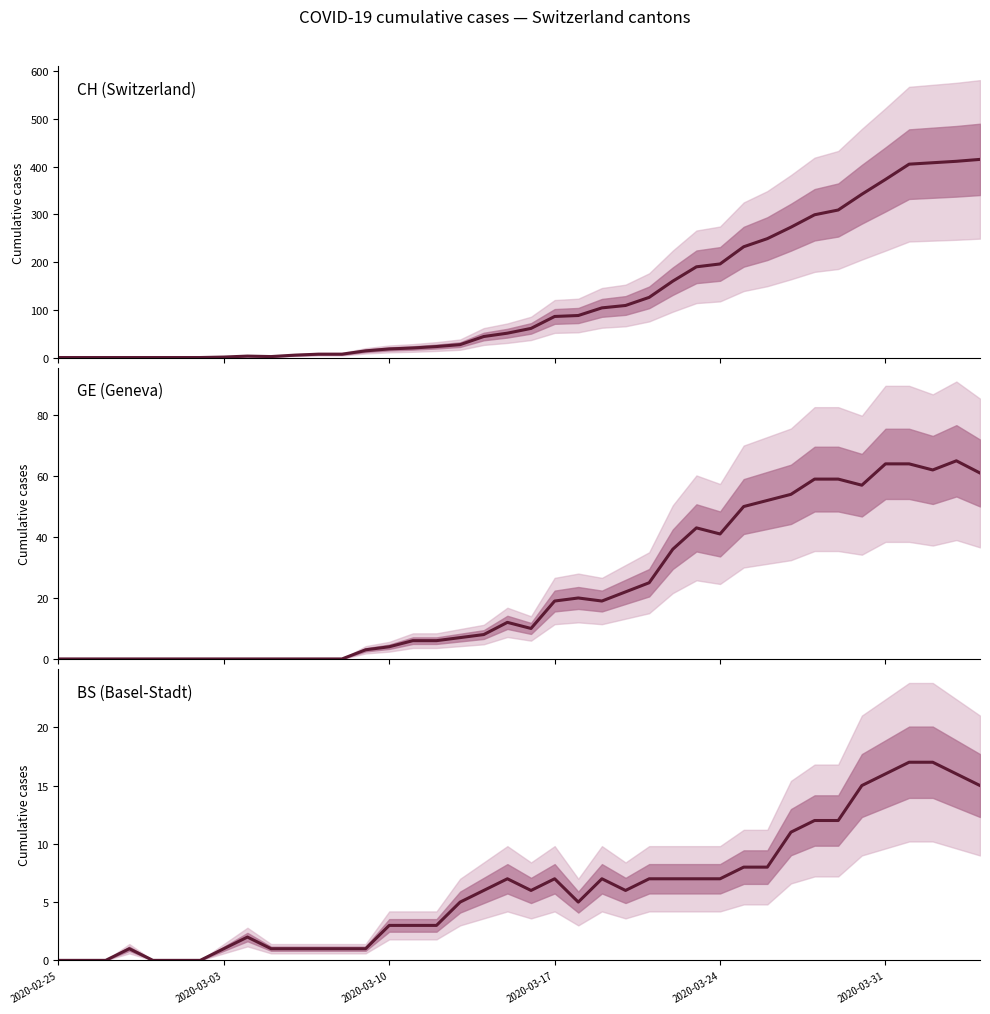

What is the difference between the maximum and minimum values in the BS (Basel-Stadt) series?

17